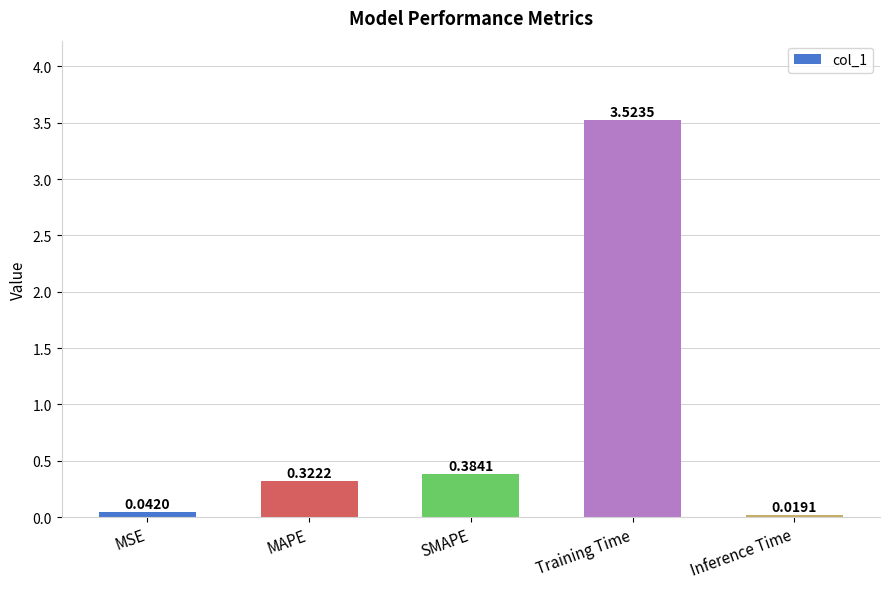

What position from the right is SMAPE?

3